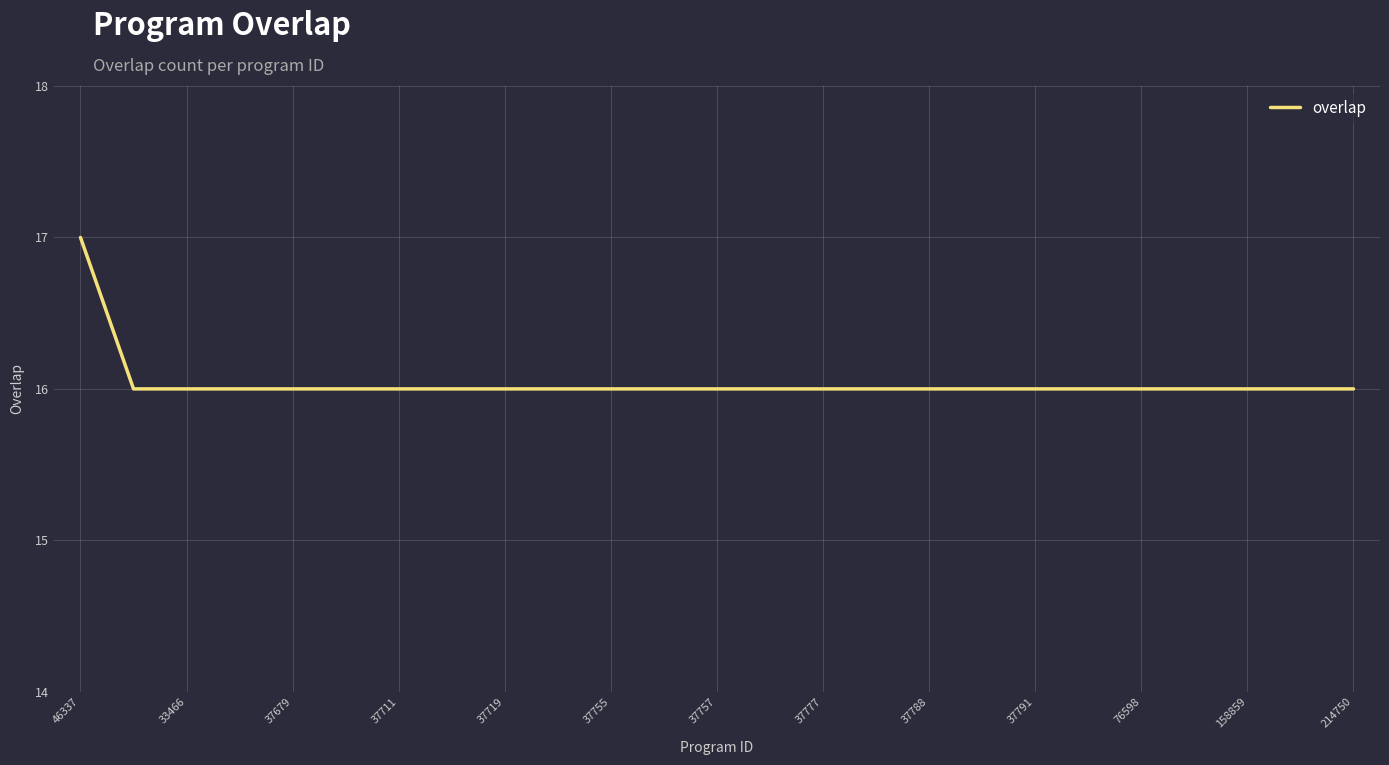

Reading left to right, transcribe all the data shown in this chart.

17	16	16	16	16	16	16	16	16	16	16	16	16	16	16	16	16	16	16	16	16	16	16	16	16